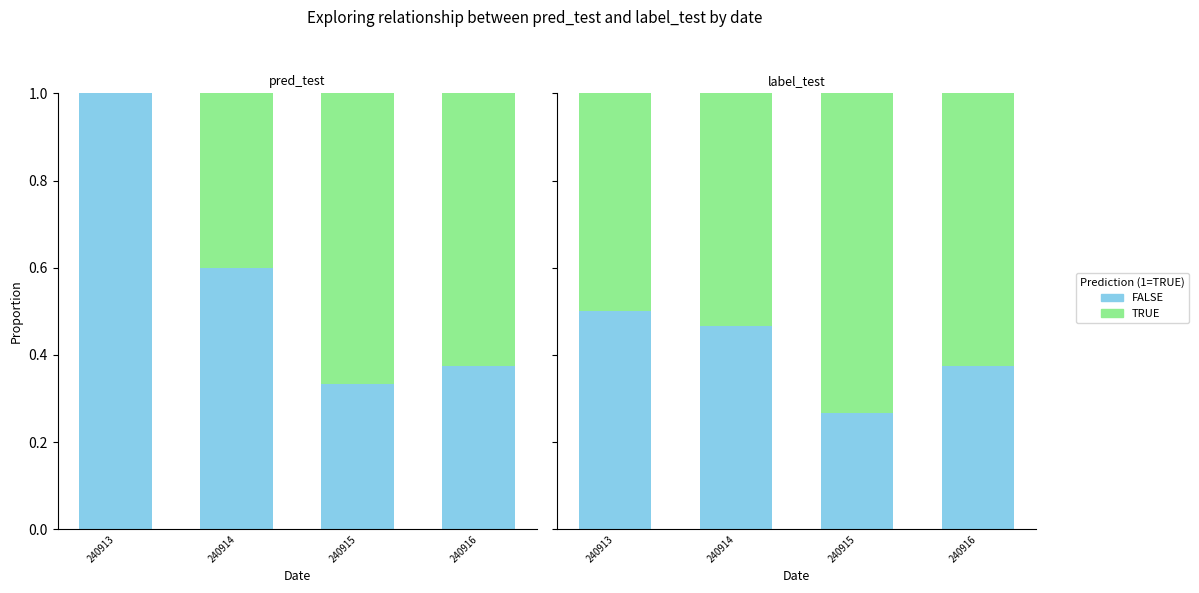

Which series has the largest range (max minus min)?

TRUE